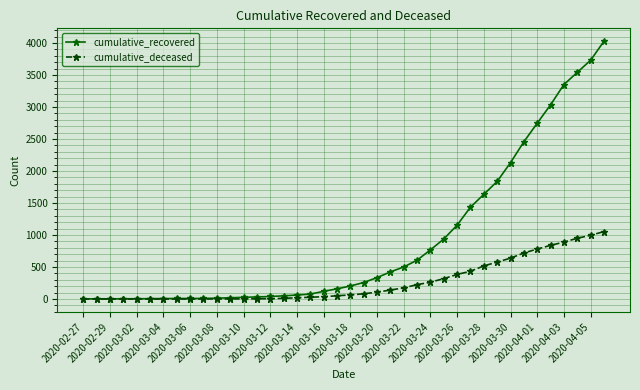

Which series has the widest spread of values?

cumulative_recovered